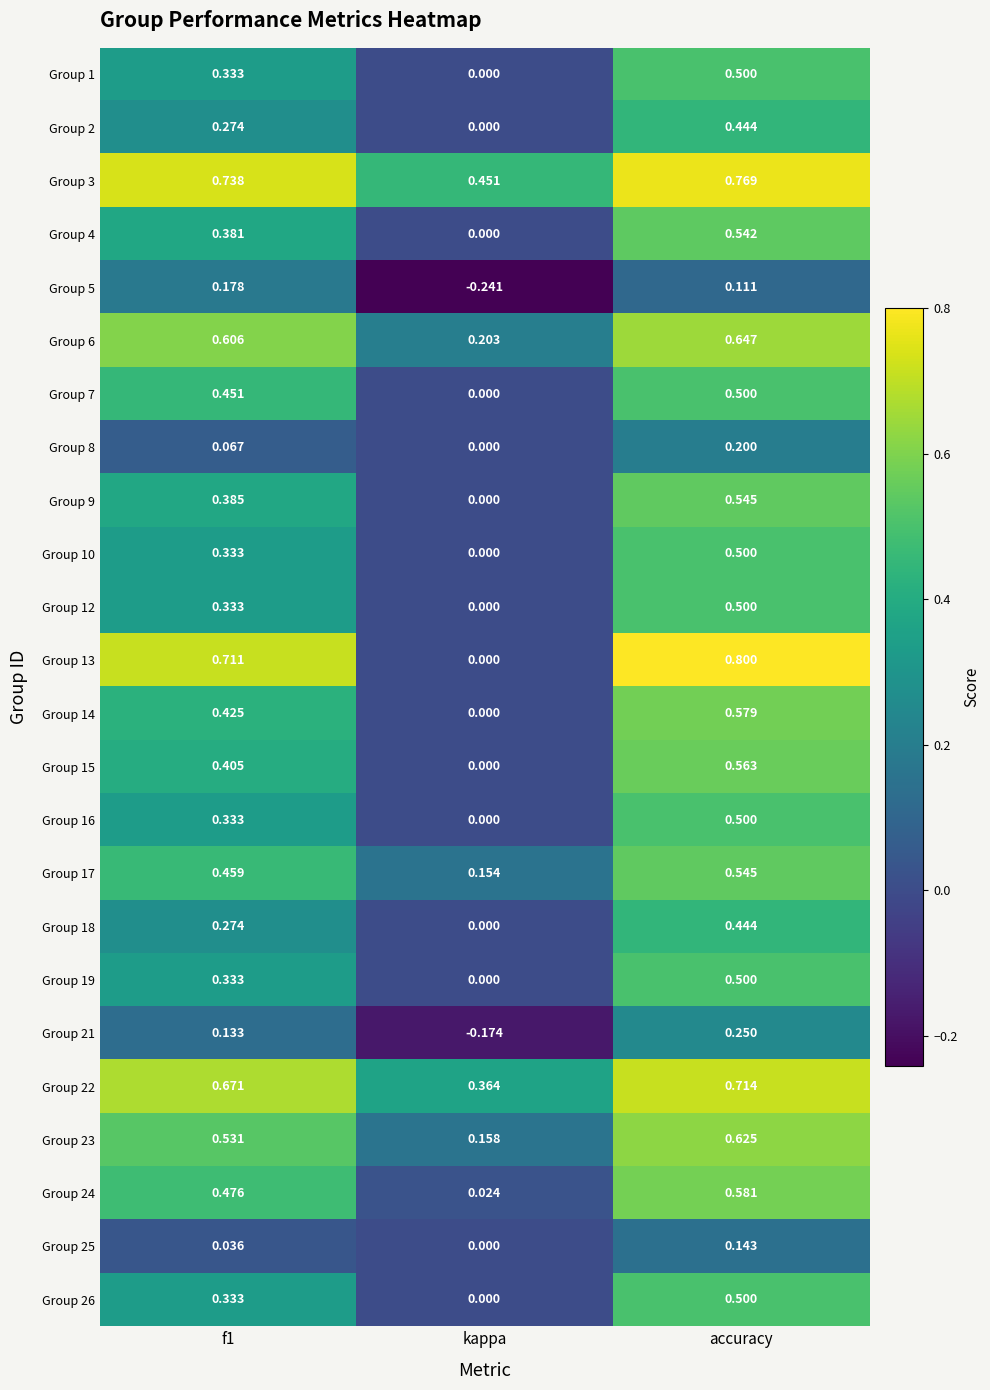

At which category is the sum across all series the highest?

accuracy